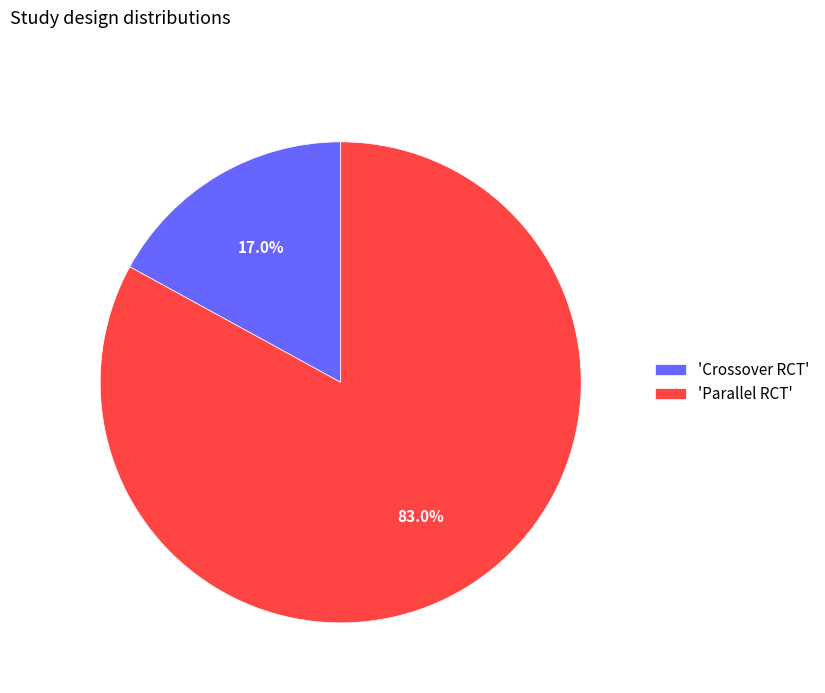

Rank the categories by value from lowest to highest.

'Crossover RCT', 'Parallel RCT'